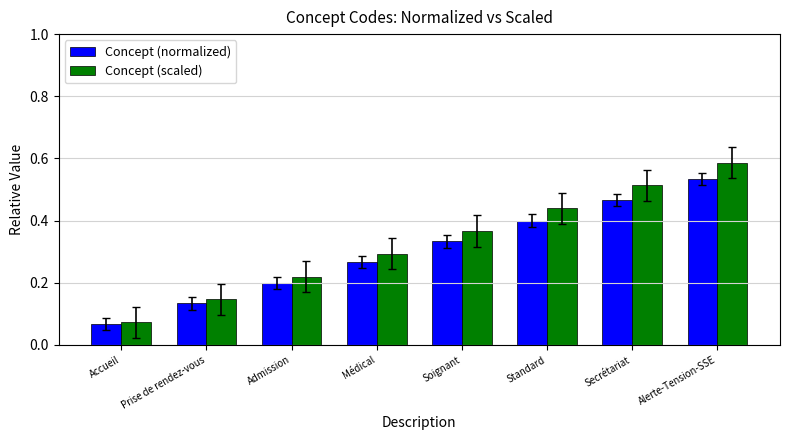

Which series has the largest range (max minus min)?

Concept (scaled)